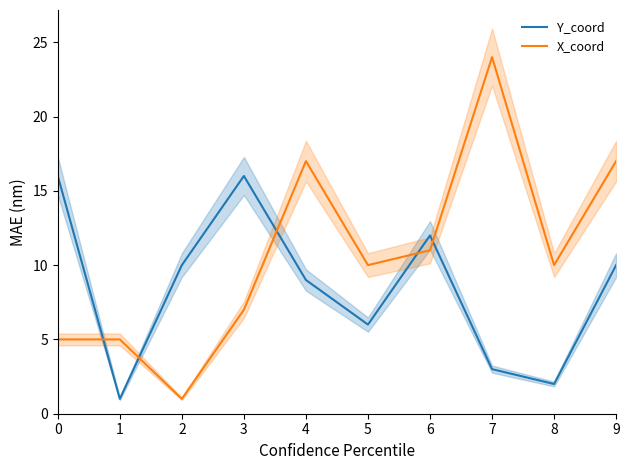

What is the lowest value of the X_coord series?

1